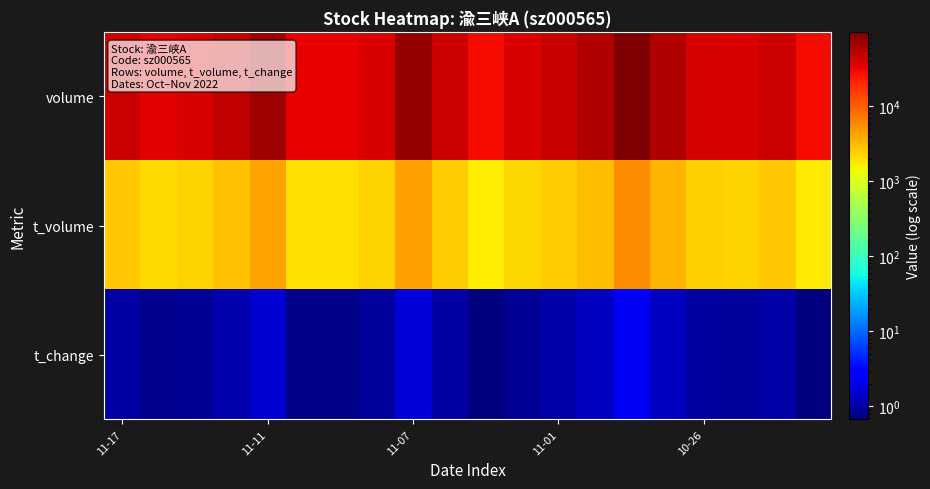

What is the minimum value shown in the chart?

0.7